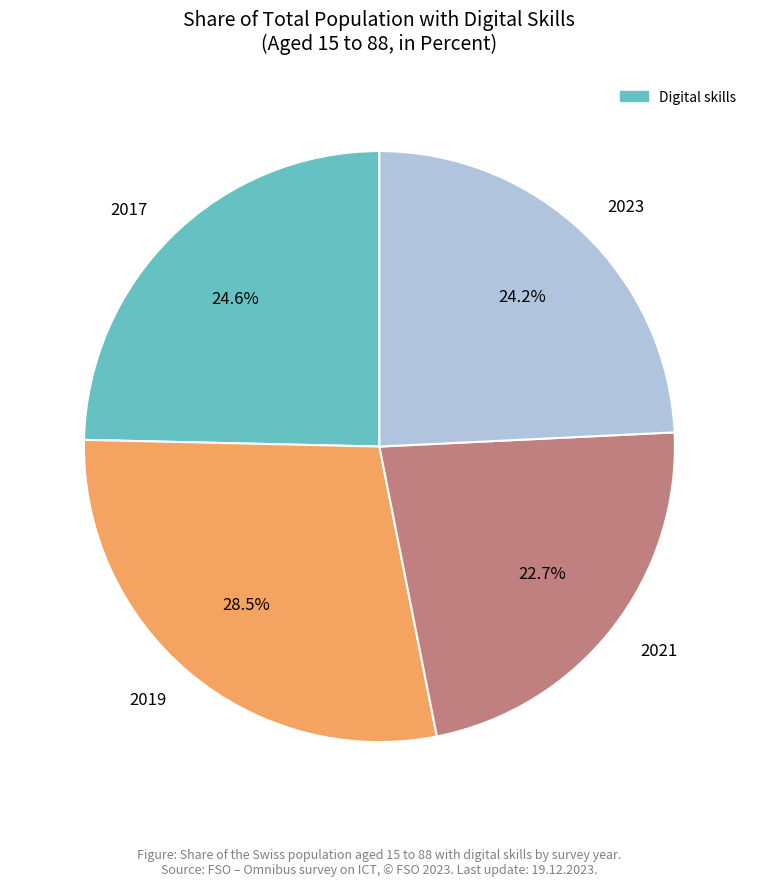

To the nearest percent, what is the difference between the largest and smallest slice percentages?

6%